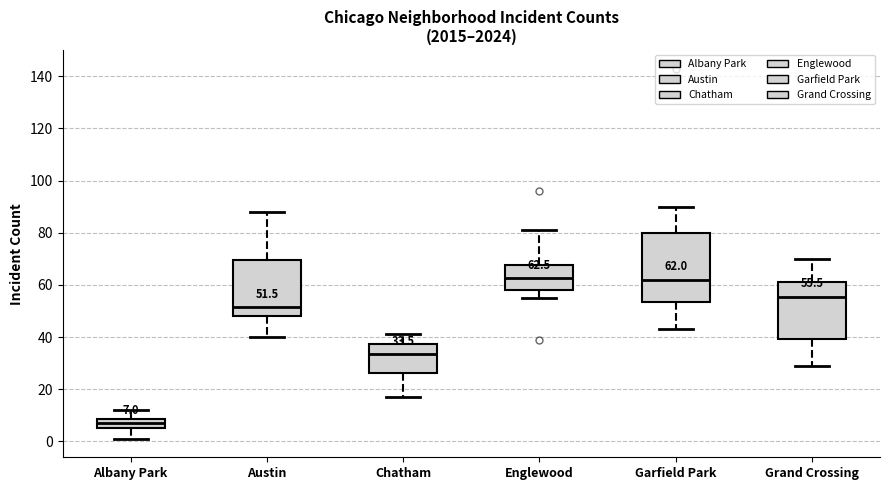

Which box is the tallest, from its lower edge to its upper edge?

Garfield Park